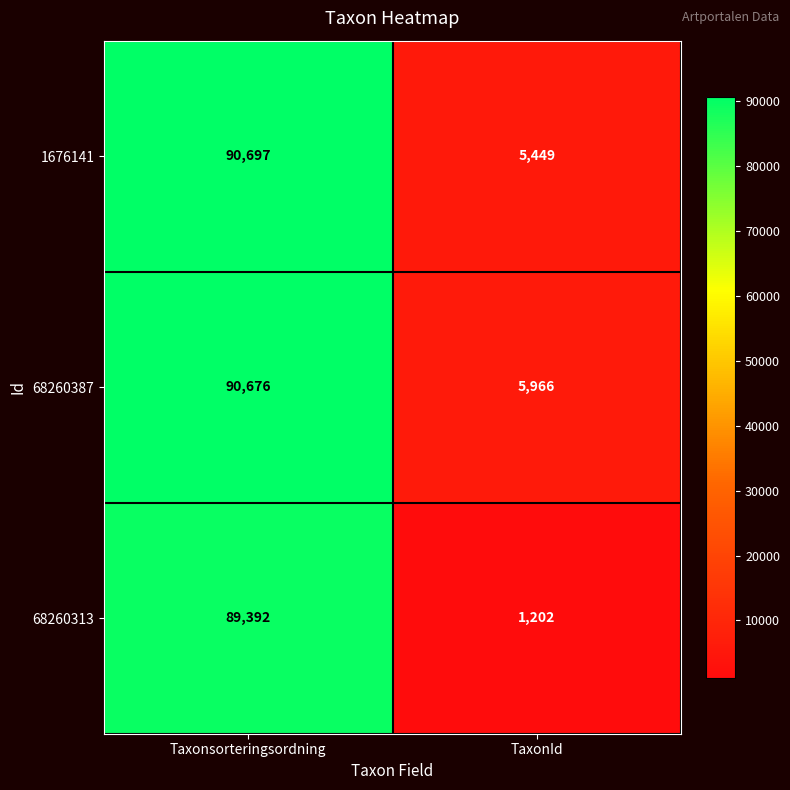

What value does the 1676141 series have at Taxonsorteringsordning, to the nearest 100?

90700